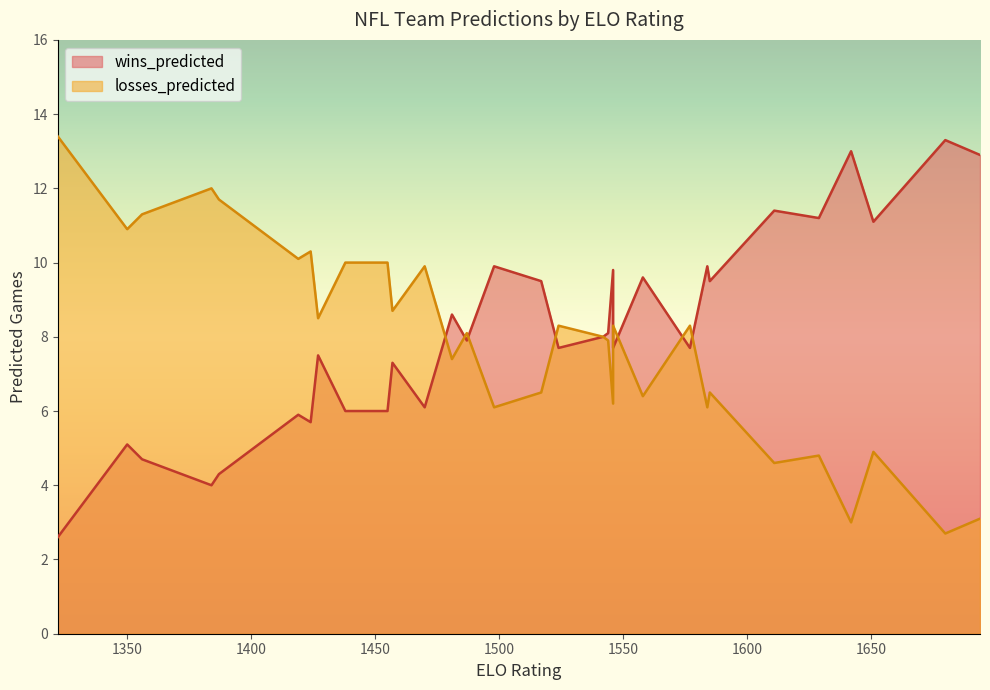

How many intersections are there between losses_predicted and wins_predicted?

8